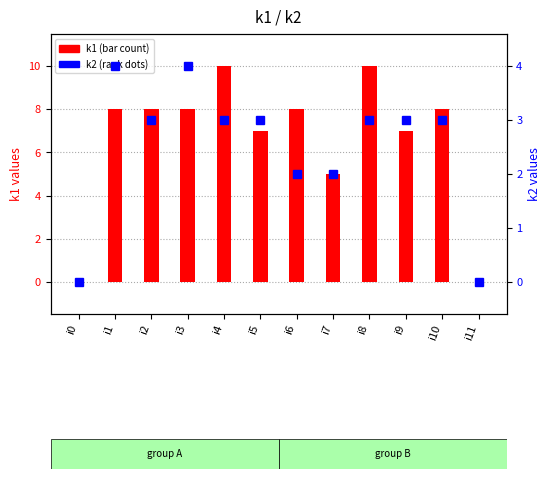

How many values in the k1 (bar count) series are below 8?

5